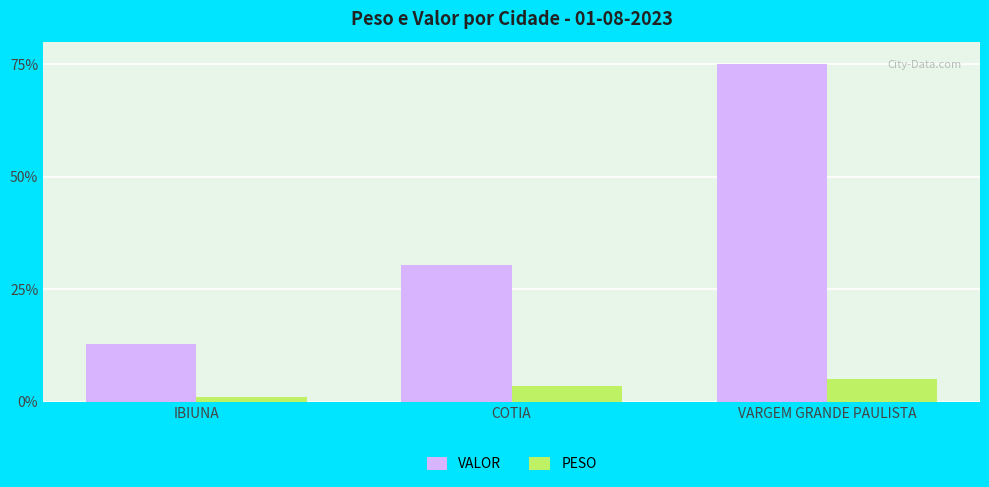

True or false: PESO has a value of 8.0 at VARGEM GRANDE PAULISTA.

False